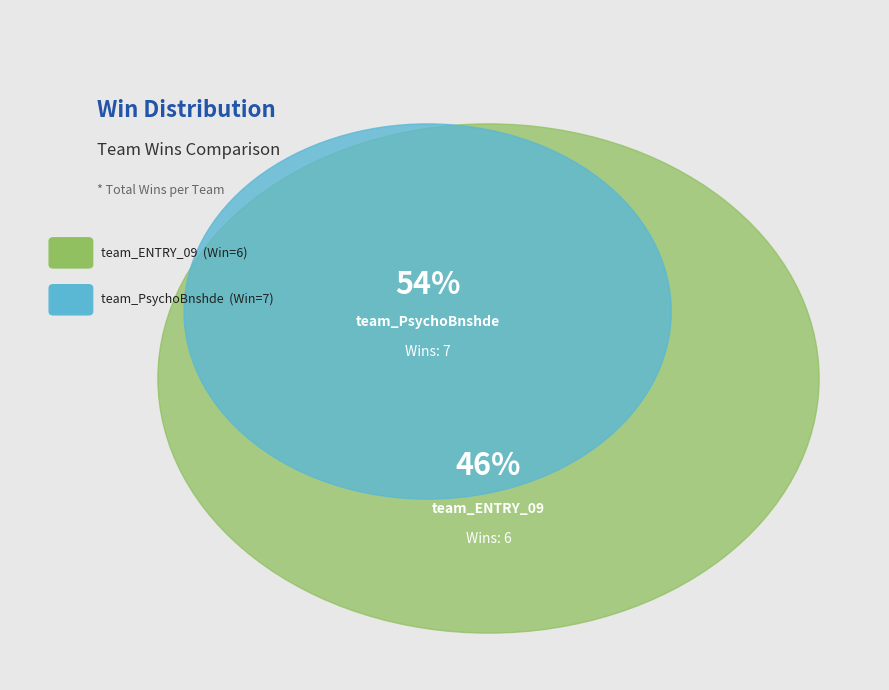

Between team_ENTRY_09 and team_PsychoBnshde, which is larger?

team_PsychoBnshde